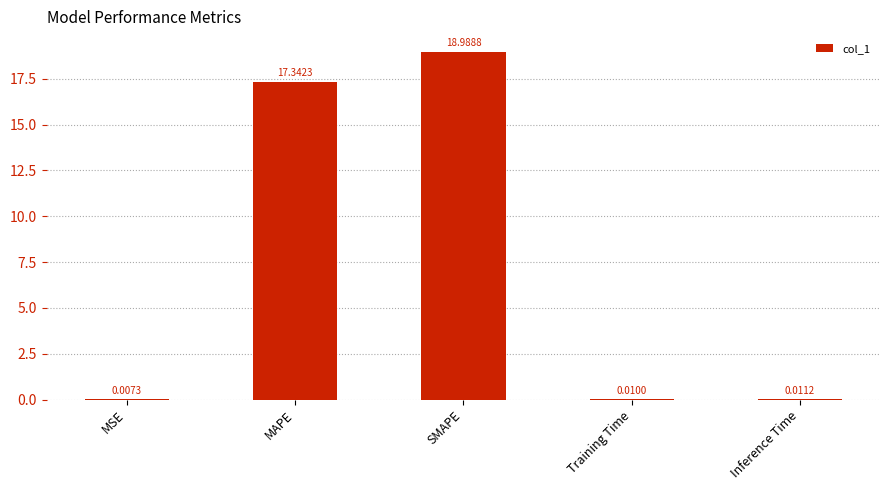

The chart shows a value of 19.0 at SMAPE. True or false?

True